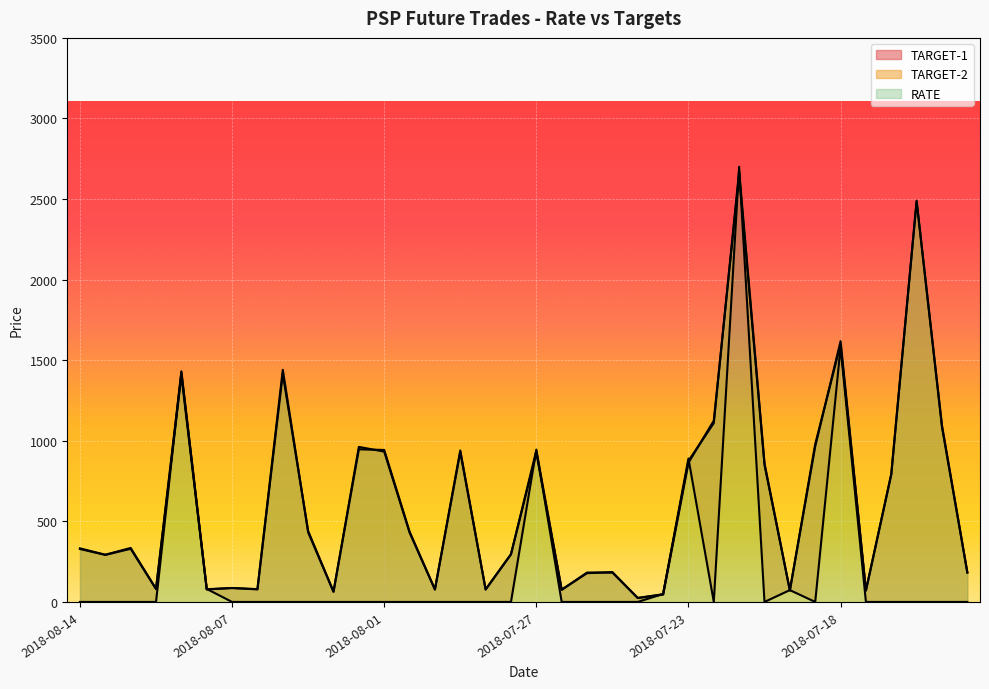

What is the label of the 24th point from the left?

2018-07-24